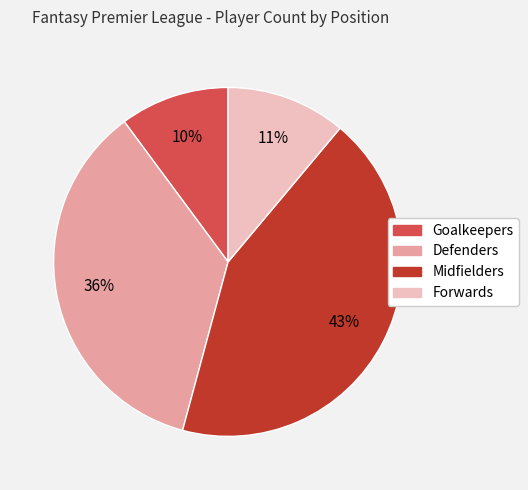

What is the ratio of the value at Forwards to the value at Midfielders?

0.3